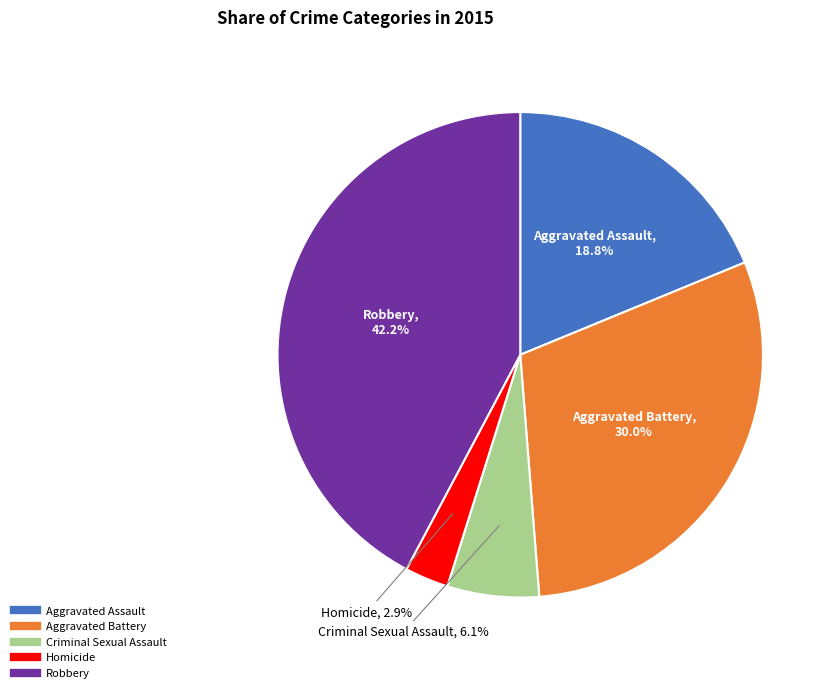

Does Robbery represent more than half of the total?

No